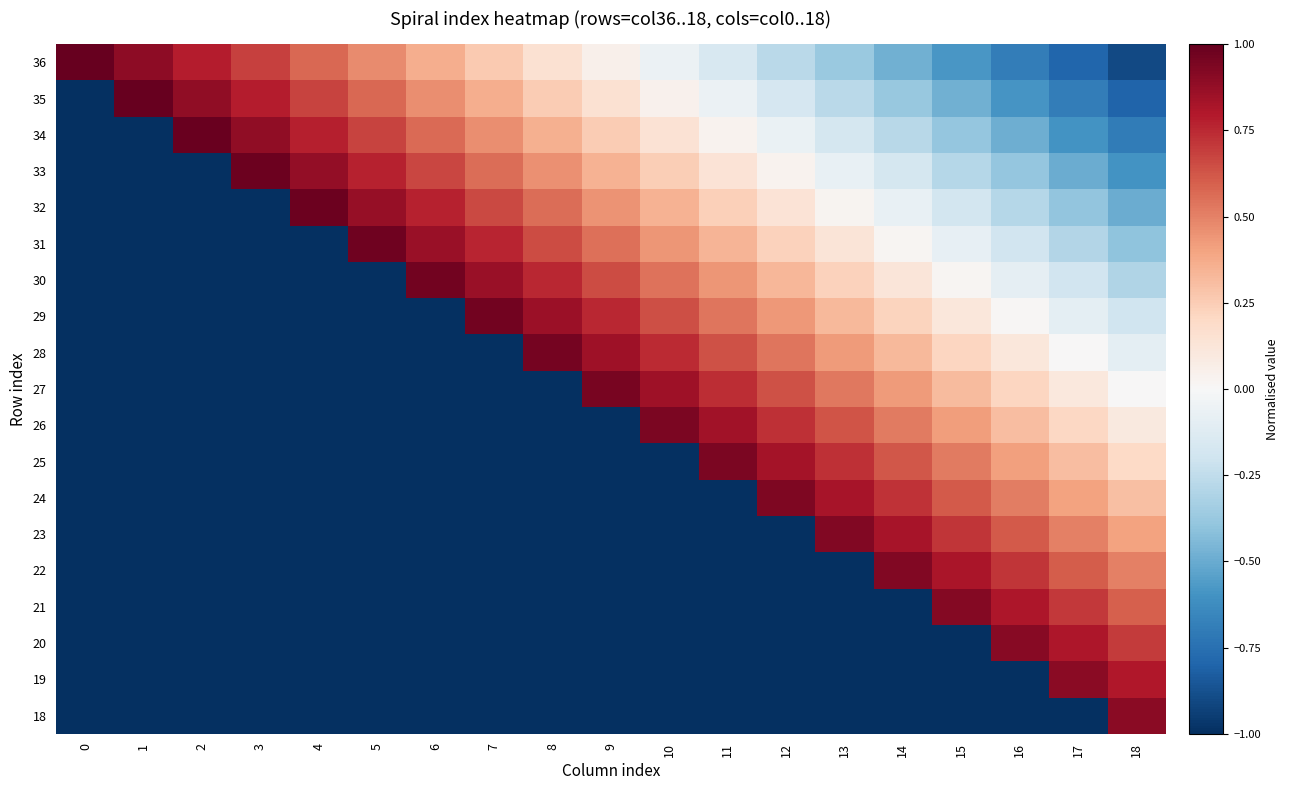

Reading right to left, list all the values displayed in this chart.

36: 18=-0.9	17=-0.8	16=-0.7	15=-0.6	14=-0.5	13=-0.4	12=-0.3	11=-0.2	10=-0.1	9=0.1	8=0.2	7=0.3	6=0.4	5=0.5	4=0.6	3=0.7	2=0.8	1=0.9	0=1.0
35: 18=-0.8	17=-0.7	16=-0.6	15=-0.5	14=-0.4	13=-0.3	12=-0.2	11=-0.1	10=0.0	9=0.1	8=0.3	7=0.4	6=0.5	5=0.6	4=0.7	3=0.8	2=0.9	1=1.0	0=-1.0
34: 18=-0.7	17=-0.6	16=-0.5	15=-0.4	14=-0.3	13=-0.2	12=-0.1	11=0.0	10=0.1	9=0.2	8=0.4	7=0.5	6=0.6	5=0.7	4=0.8	3=0.9	2=1.0	1=-1.0	0=-1.0
33: 18=-0.6	17=-0.5	16=-0.4	15=-0.3	14=-0.2	13=-0.1	12=0.0	11=0.1	10=0.2	9=0.3	8=0.5	7=0.6	6=0.7	5=0.8	4=0.9	3=1.0	2=-1.0	1=-1.0	0=-1.0
32: 18=-0.5	17=-0.4	16=-0.3	15=-0.2	14=-0.1	13=0.0	12=0.1	11=0.2	10=0.3	9=0.5	8=0.6	7=0.7	6=0.8	5=0.9	4=1.0	3=-1.0	2=-1.0	1=-1.0	0=-1.0
31: 18=-0.4	17=-0.3	16=-0.2	15=-0.1	14=0.0	13=0.1	12=0.2	11=0.3	10=0.4	9=0.6	8=0.7	7=0.8	6=0.9	5=1.0	4=-1.0	3=-1.0	2=-1.0	1=-1.0	0=-1.0
30: 18=-0.3	17=-0.2	16=-0.1	15=0.0	14=0.1	13=0.2	12=0.3	11=0.4	10=0.5	9=0.7	8=0.8	7=0.9	6=1.0	5=-1.0	4=-1.0	3=-1.0	2=-1.0	1=-1.0	0=-1.0
29: 18=-0.2	17=-0.1	16=0.0	15=0.1	14=0.2	13=0.3	12=0.4	11=0.5	10=0.6	9=0.8	8=0.9	7=1.0	6=-1.0	5=-1.0	4=-1.0	3=-1.0	2=-1.0	1=-1.0	0=-1.0
28: 18=-0.1	17=0.0	16=0.1	15=0.2	14=0.3	13=0.4	12=0.5	11=0.6	10=0.7	9=0.8	8=1.0	7=-1.0	6=-1.0	5=-1.0	4=-1.0	3=-1.0	2=-1.0	1=-1.0	0=-1.0
27: 18=0.0	17=0.1	16=0.2	15=0.3	14=0.4	13=0.5	12=0.6	11=0.7	10=0.8	9=0.9	8=-1.0	7=-1.0	6=-1.0	5=-1.0	4=-1.0	3=-1.0	2=-1.0	1=-1.0	0=-1.0
26: 18=0.1	17=0.2	16=0.3	15=0.4	14=0.5	13=0.6	12=0.7	11=0.8	10=0.9	9=-1.0	8=-1.0	7=-1.0	6=-1.0	5=-1.0	4=-1.0	3=-1.0	2=-1.0	1=-1.0	0=-1.0
25: 18=0.2	17=0.3	16=0.4	15=0.5	14=0.6	13=0.7	12=0.8	11=0.9	10=-1.0	9=-1.0	8=-1.0	7=-1.0	6=-1.0	5=-1.0	4=-1.0	3=-1.0	2=-1.0	1=-1.0	0=-1.0
24: 18=0.3	17=0.4	16=0.5	15=0.6	14=0.7	13=0.8	12=0.9	11=-1.0	10=-1.0	9=-1.0	8=-1.0	7=-1.0	6=-1.0	5=-1.0	4=-1.0	3=-1.0	2=-1.0	1=-1.0	0=-1.0
23: 18=0.4	17=0.5	16=0.6	15=0.7	14=0.8	13=0.9	12=-1.0	11=-1.0	10=-1.0	9=-1.0	8=-1.0	7=-1.0	6=-1.0	5=-1.0	4=-1.0	3=-1.0	2=-1.0	1=-1.0	0=-1.0
22: 18=0.5	17=0.6	16=0.7	15=0.8	14=0.9	13=-1.0	12=-1.0	11=-1.0	10=-1.0	9=-1.0	8=-1.0	7=-1.0	6=-1.0	5=-1.0	4=-1.0	3=-1.0	2=-1.0	1=-1.0	0=-1.0
21: 18=0.6	17=0.7	16=0.8	15=0.9	14=-1.0	13=-1.0	12=-1.0	11=-1.0	10=-1.0	9=-1.0	8=-1.0	7=-1.0	6=-1.0	5=-1.0	4=-1.0	3=-1.0	2=-1.0	1=-1.0	0=-1.0
20: 18=0.7	17=0.8	16=0.9	15=-1.0	14=-1.0	13=-1.0	12=-1.0	11=-1.0	10=-1.0	9=-1.0	8=-1.0	7=-1.0	6=-1.0	5=-1.0	4=-1.0	3=-1.0	2=-1.0	1=-1.0	0=-1.0
19: 18=0.8	17=0.9	16=-1.0	15=-1.0	14=-1.0	13=-1.0	12=-1.0	11=-1.0	10=-1.0	9=-1.0	8=-1.0	7=-1.0	6=-1.0	5=-1.0	4=-1.0	3=-1.0	2=-1.0	1=-1.0	0=-1.0
18: 18=0.9	17=-1.0	16=-1.0	15=-1.0	14=-1.0	13=-1.0	12=-1.0	11=-1.0	10=-1.0	9=-1.0	8=-1.0	7=-1.0	6=-1.0	5=-1.0	4=-1.0	3=-1.0	2=-1.0	1=-1.0	0=-1.0